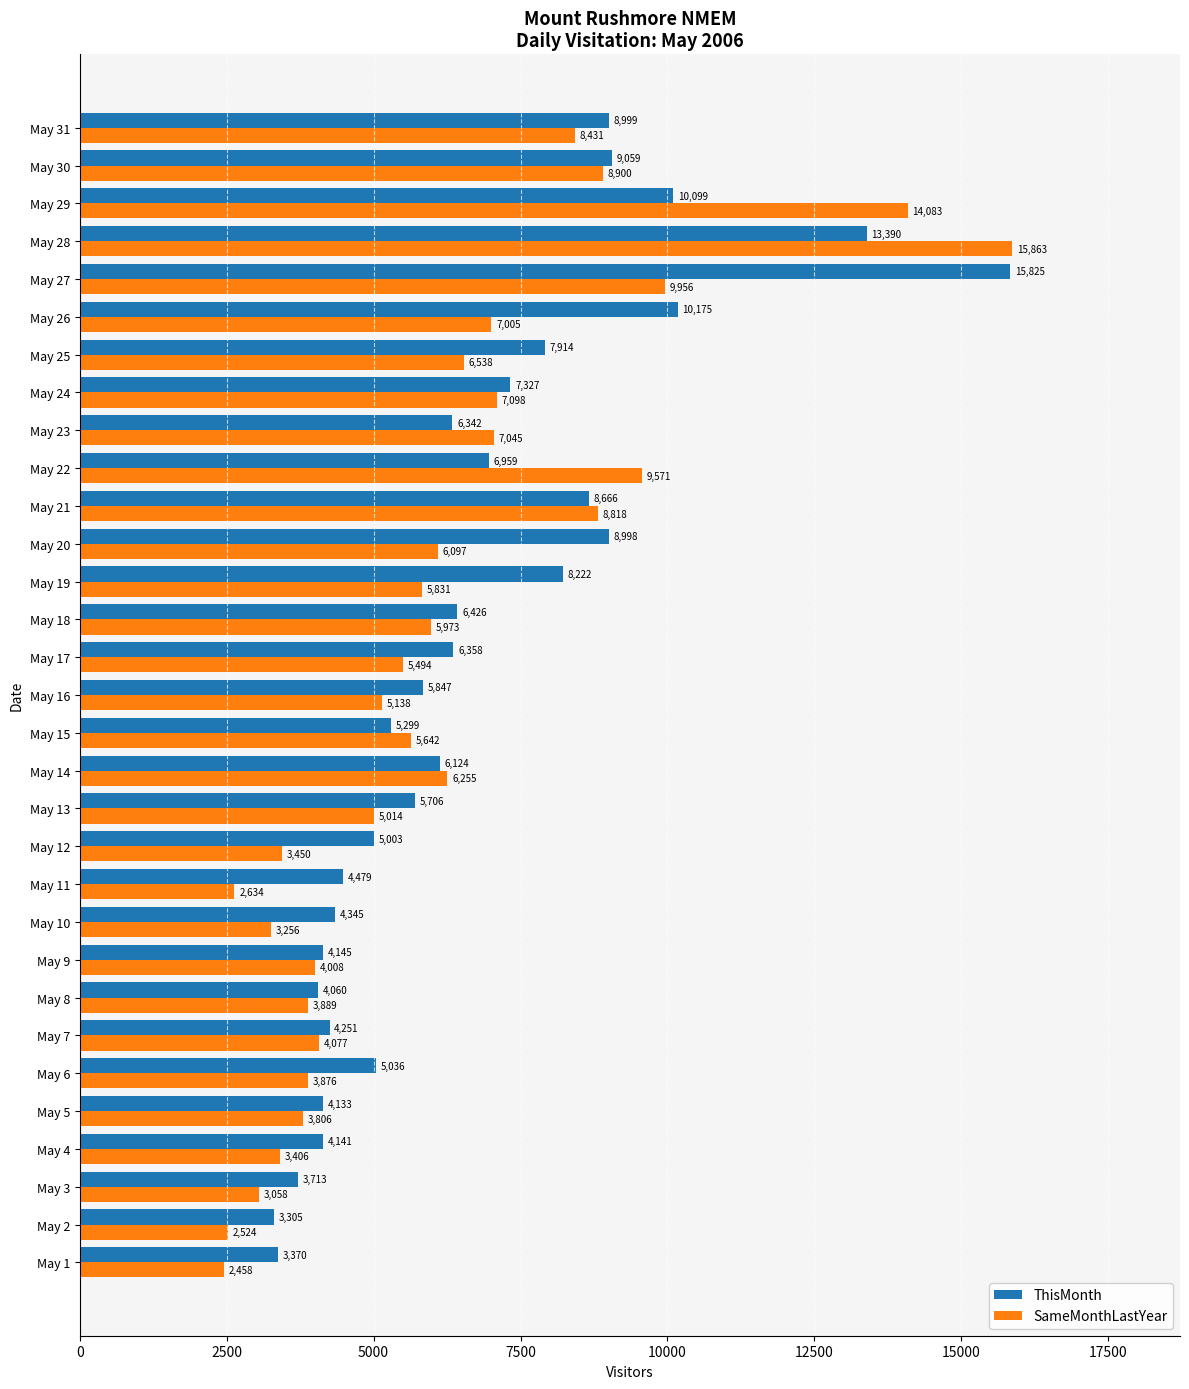

What is the minimum value shown in the chart?

2458